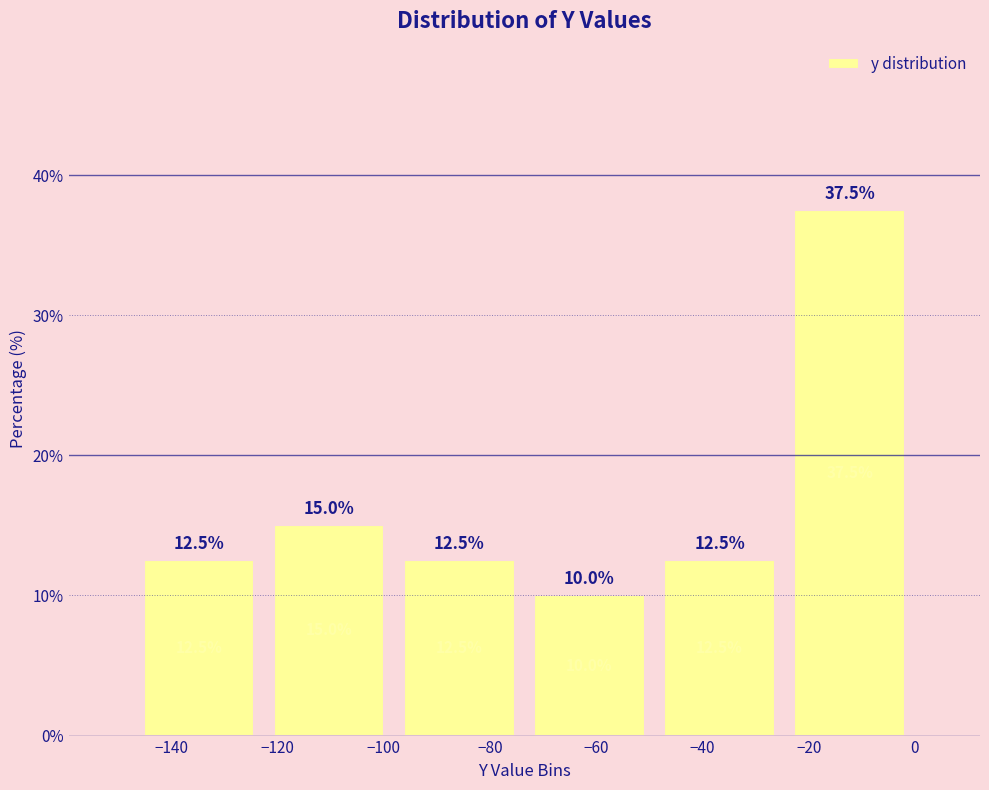

Reading left to right, transcribe this chart: for each bar, give the range it covers on the x-axis and its height. The bar edges are not printed on the chart, so give them approximately, as read against the axis.

-147.0 to -122.5: 12.5
-122.5 to -98.0: 15.0
-98.0 to -73.5: 12.5
-73.5 to -49.0: 10.0
-49.0 to -24.5: 12.5
-24.5 to 0.0: 37.5